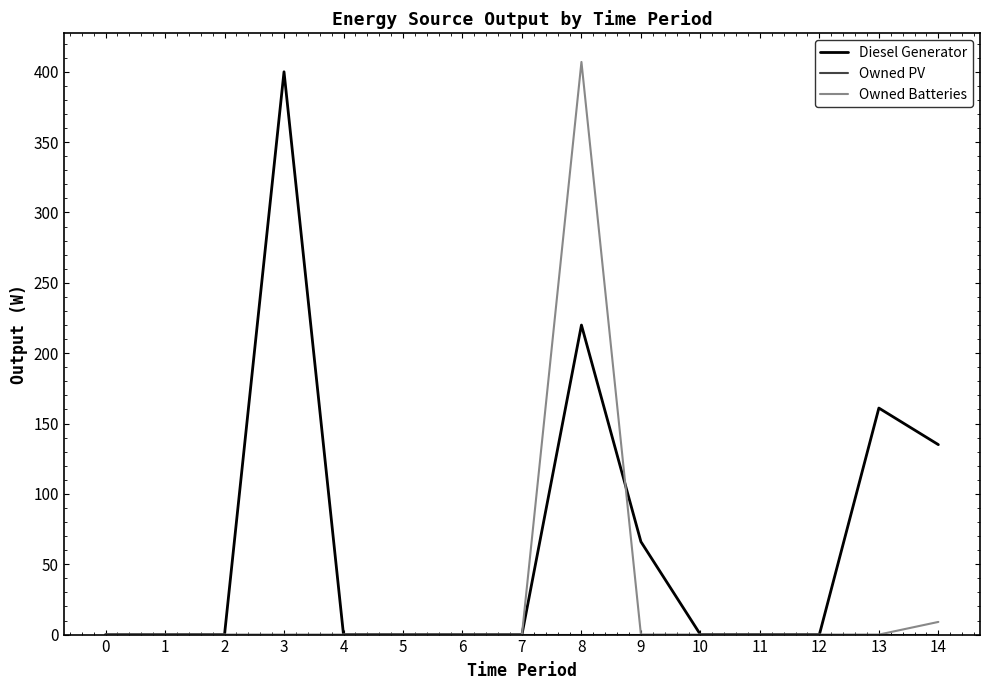

The value of Diesel Generator at 14 is 88.2. True or false?

False